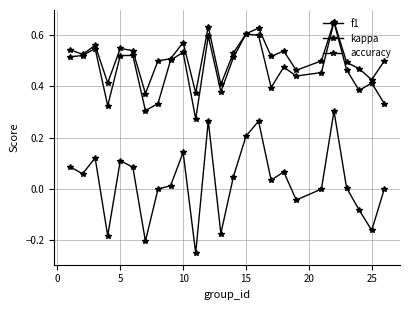

Reading left to right, list all the values displayed in this chart.

f1: 0.5	0.5	0.5	0.3	0.5	0.5	0.3	0.3	0.5	0.5	0.3	0.6	0.4	0.5	0.6	0.6	0.4	0.5	0.4	0.5	0.7	0.5	0.4	0.4	0.3
kappa: 0.1	0.1	0.1	-0.2	0.1	0.1	-0.2	0.0	0.0	0.1	-0.2	0.3	-0.2	0.0	0.2	0.3	0.0	0.1	-0.0	0.0	0.3	0.0	-0.1	-0.2	0.0
accuracy: 0.5	0.5	0.6	0.4	0.5	0.5	0.4	0.5	0.5	0.6	0.4	0.6	0.4	0.5	0.6	0.6	0.5	0.5	0.5	0.5	0.7	0.5	0.5	0.4	0.5